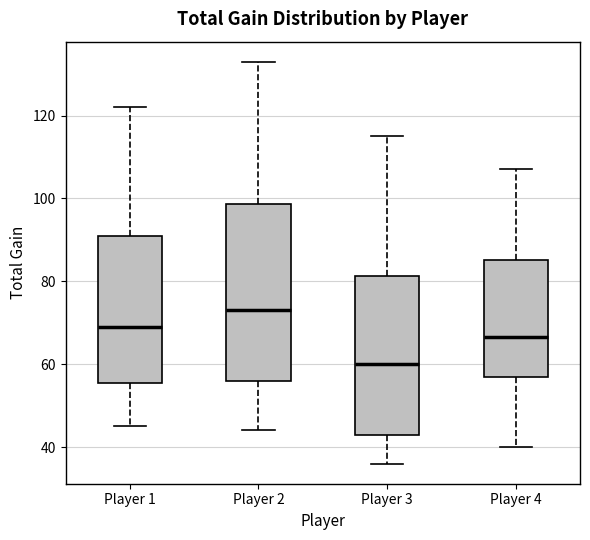

Where is the lower edge of the box for Player 3 on the y-axis? The values are not printed on the chart, so give them approximately, as read against the axis.

44